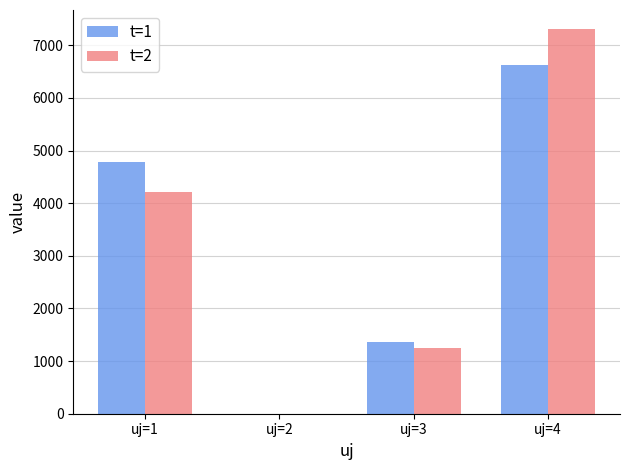

What is the total value across all series at uj=1?

8983.5